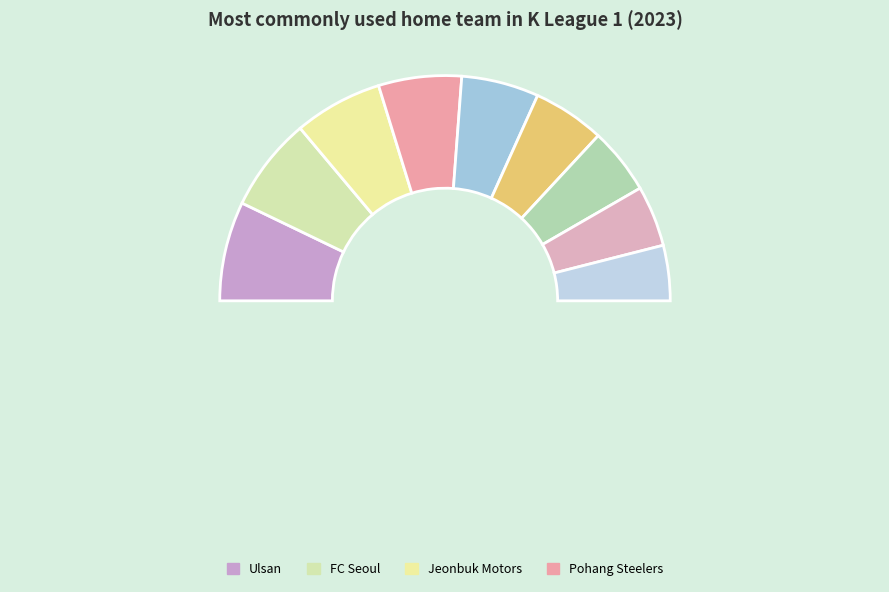

How many segments does this pie chart have?

10